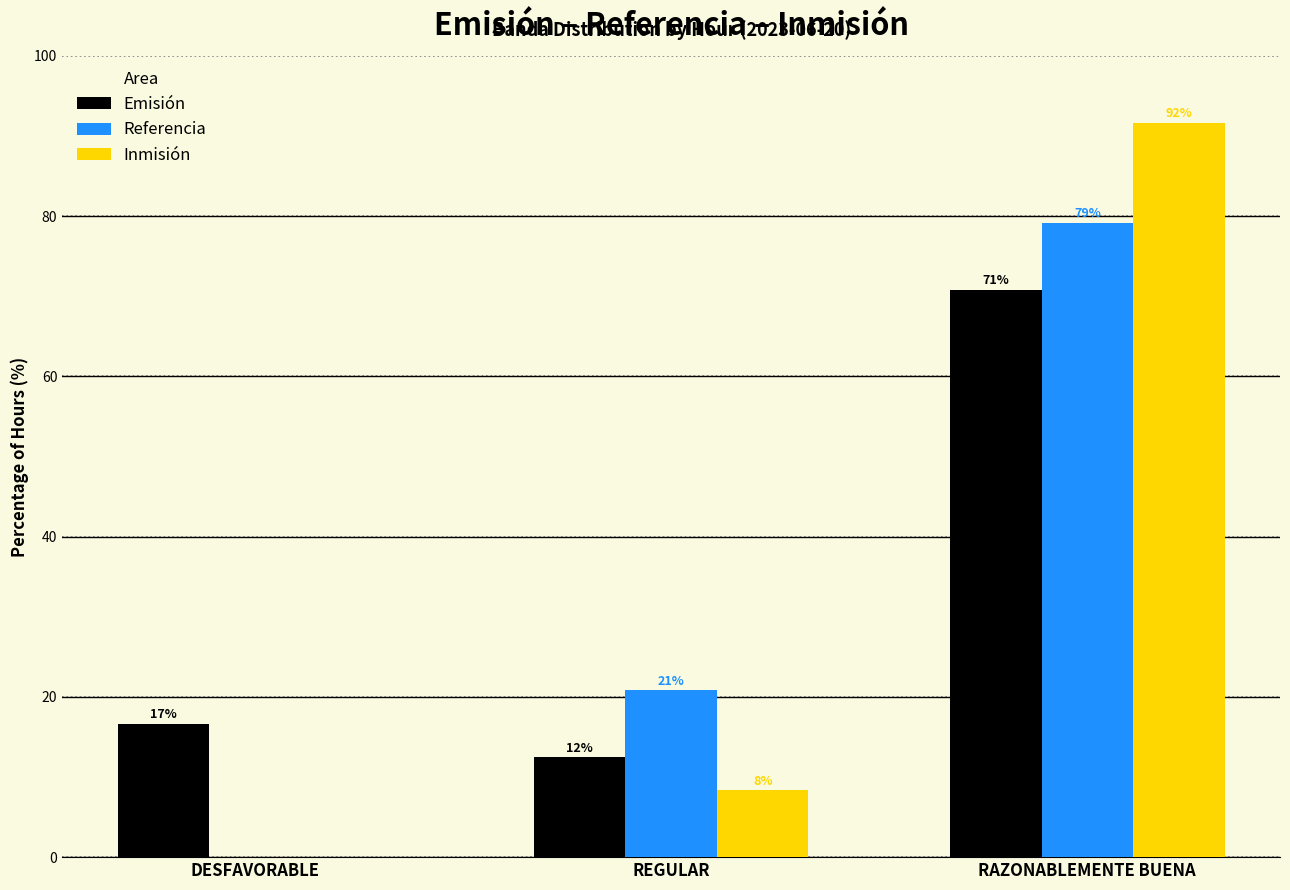

What are all the series names shown in the legend?

Emisión, Referencia, Inmisión